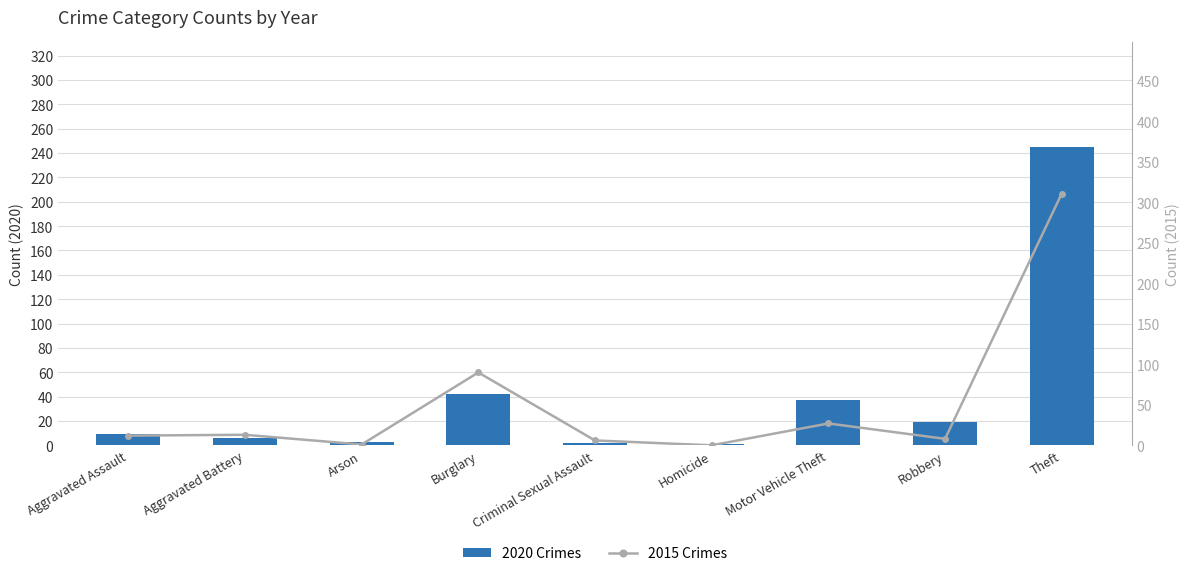

What is the label of the 1st bar from the left?

Aggravated Assault